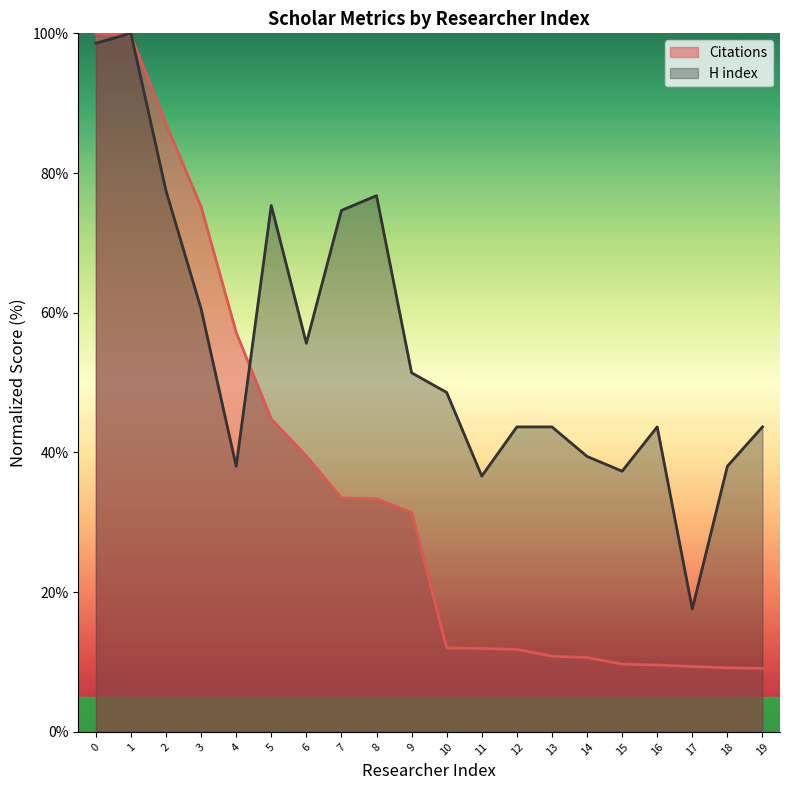

Does the chart display data point markers on the line(s)?

No